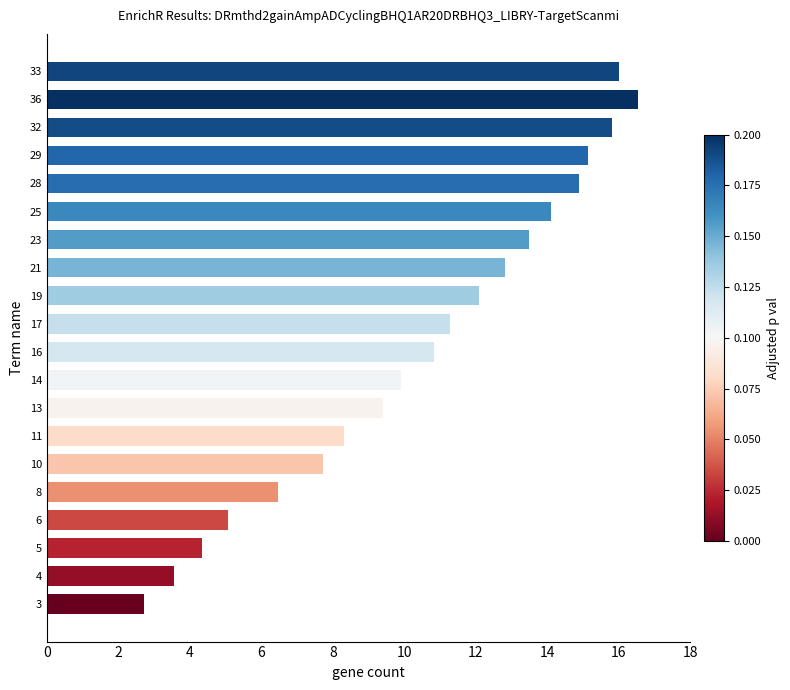

Rank the categories by value from highest to lowest.

36, 33, 32, 29, 28, 25, 23, 21, 19, 17, 16, 14, 13, 11, 10, 8, 6, 5, 4, 3